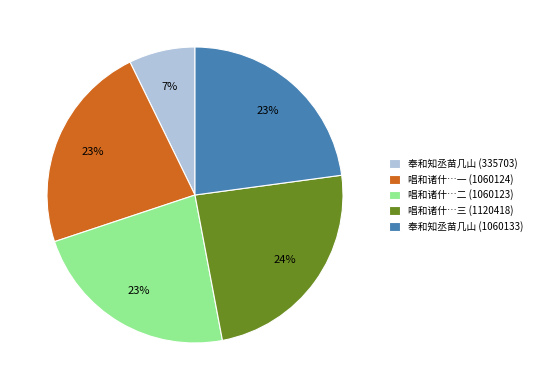

To the nearest percent, what is the average slice percentage?

20%